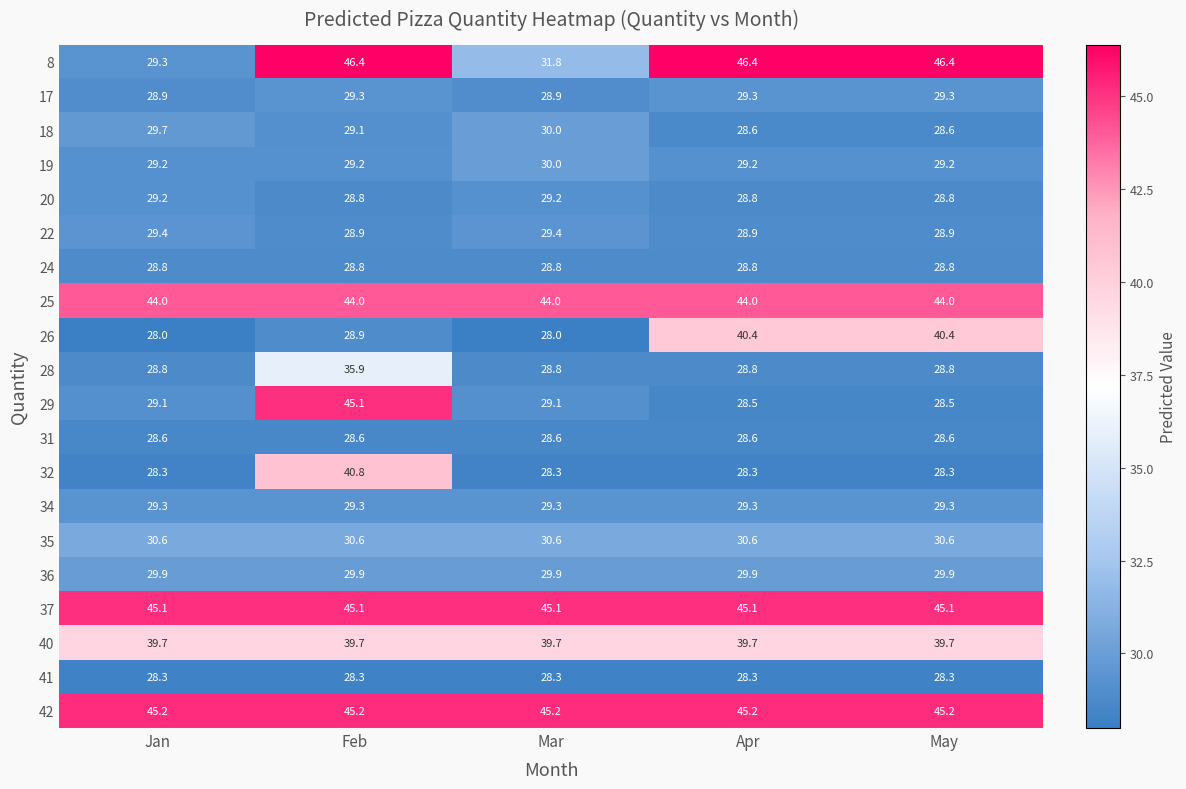

What is the sum of all 37 values?

225.5